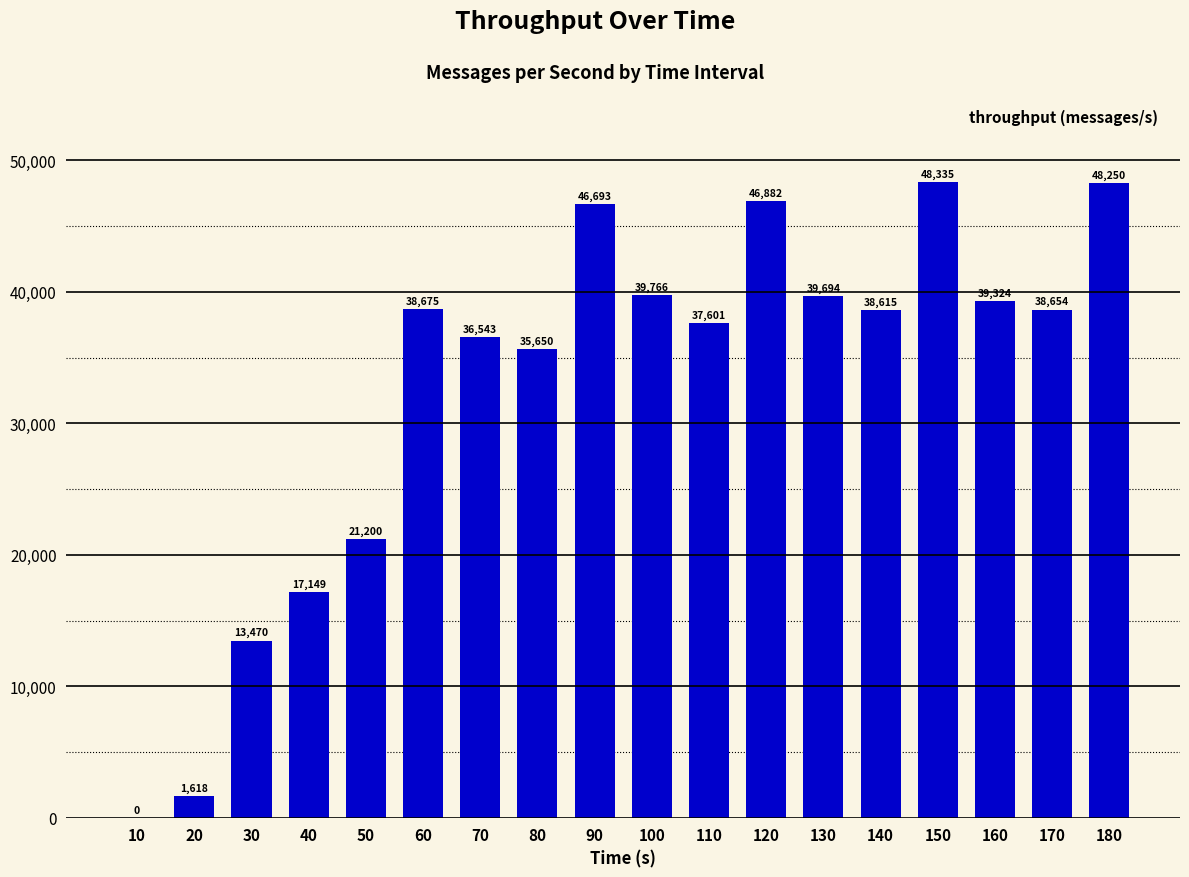

Is it true that the value at 100 is 39766?

True